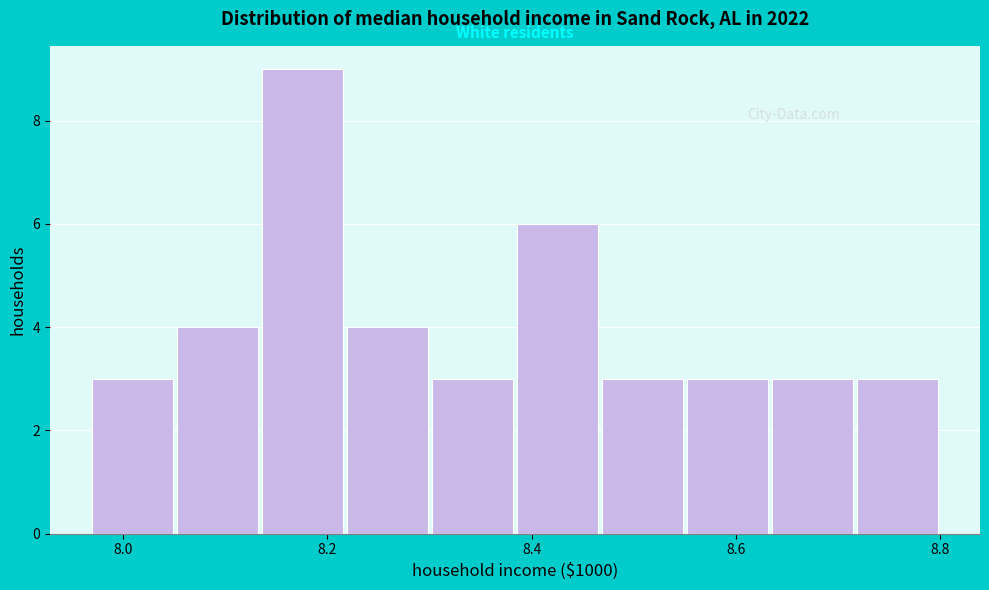

Reading left to right, list every bar in this chart as the range it spans on the x-axis followed by its height. Neither the bar edges nor the heights are printed on the chart, so give them approximately, as read against the axes.

7.98 to 8.06: 3
8.06 to 8.14: 4
8.14 to 8.22: 9
8.22 to 8.30: 4
8.30 to 8.38: 3
8.38 to 8.46: 6
8.46 to 8.56: 3
8.56 to 8.64: 3
8.64 to 8.72: 3
8.72 to 8.80: 3